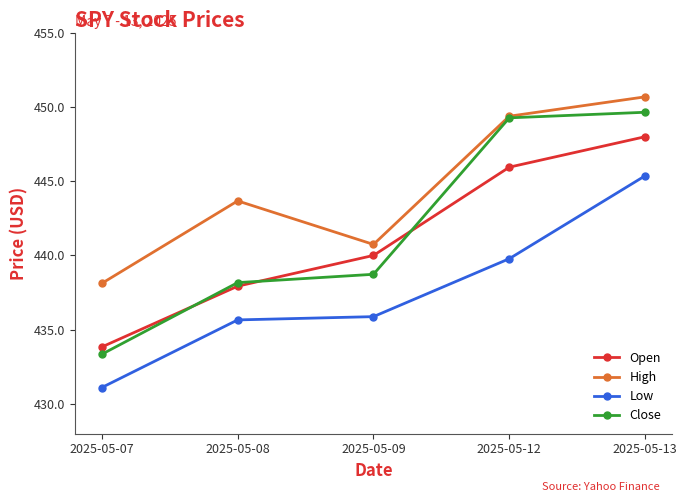

How many values in the Open series are below 440?

2